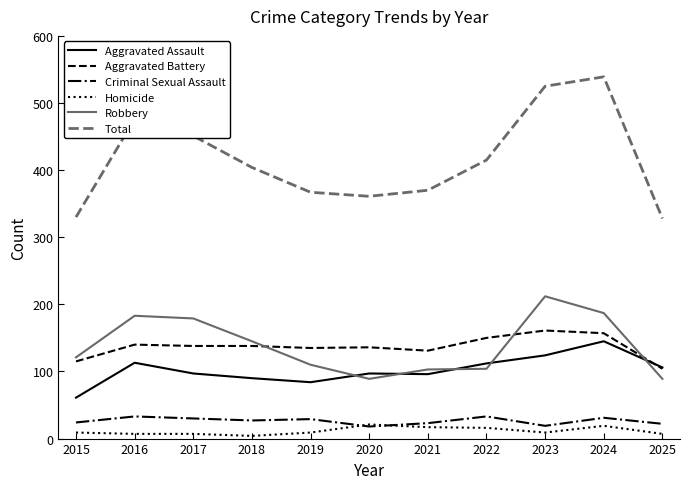

What is the difference between the highest and lowest values at 2020?

343